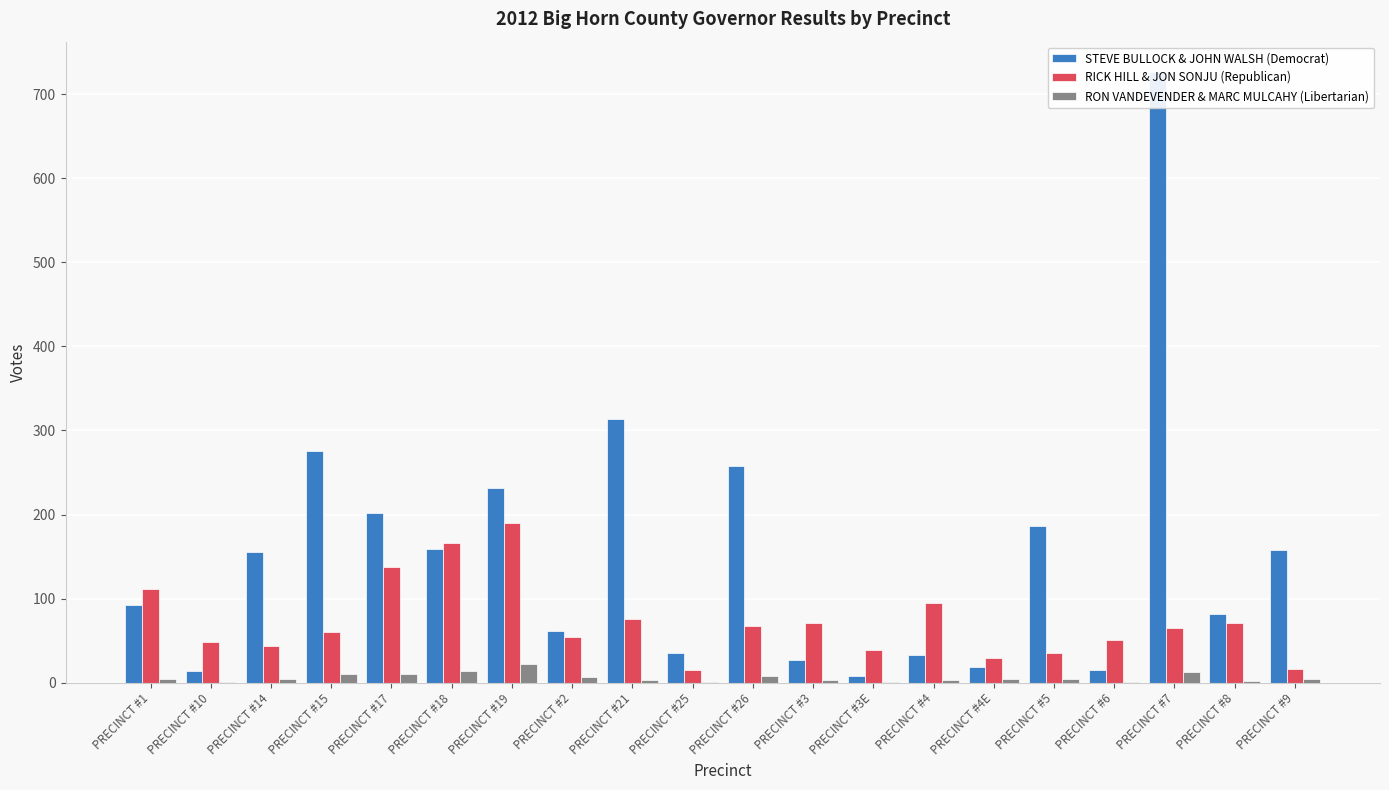

Reading left to right, extract all data points from this chart.

STEVE BULLOCK & JOHN WALSH (Democrat): 93	14	155	275	202	159	231	61	314	35	258	27	8	33	19	186	15	726	82	158
RICK HILL & JON SONJU (Republican): 112	48	44	60	138	166	190	55	76	15	68	71	39	95	30	35	51	65	71	16
RON VANDEVENDER & MARC MULCAHY (Libertarian): 4	1	5	11	10	14	22	7	3	1	8	3	1	3	5	4	1	13	2	5